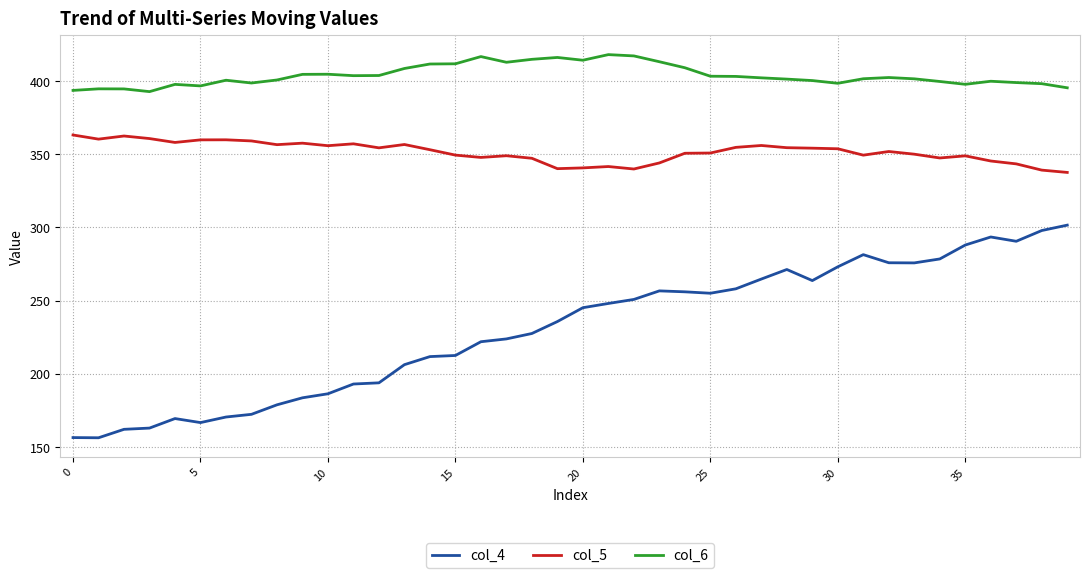

What is the highest value of the col_5 series?

363.1